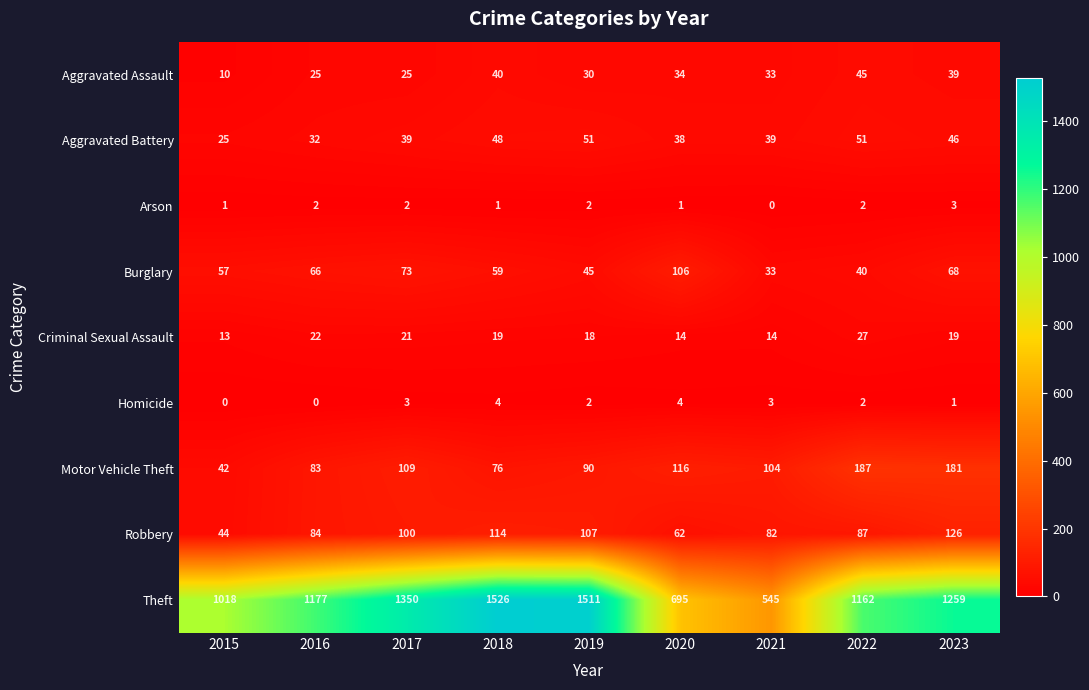

What is the difference between the maximum and minimum values in the Aggravated Battery series?

26